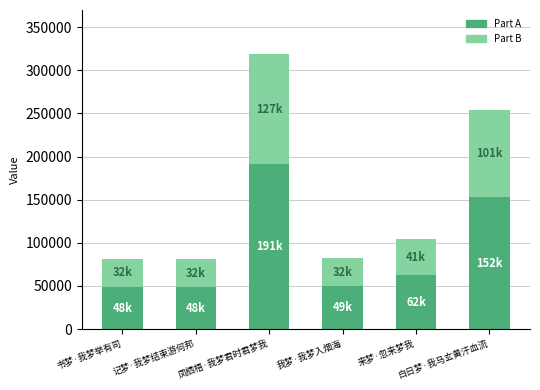

Are the bars horizontal?

No